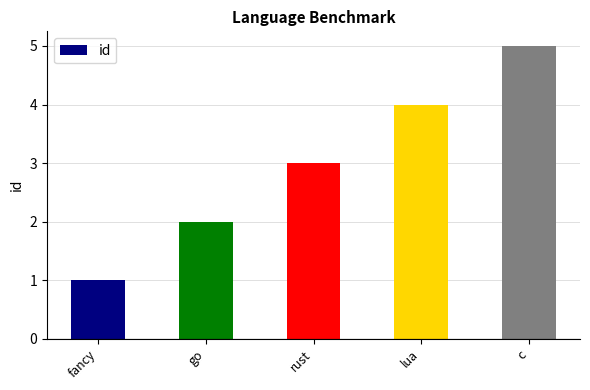

Reading left to right, list all the values displayed in this chart.

1	2	3	4	5